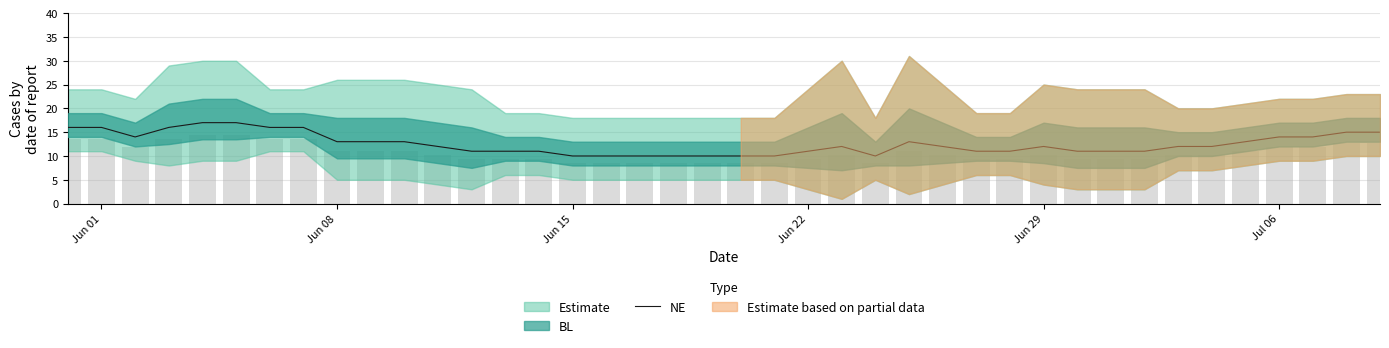

What is the minimum value for NE?

10